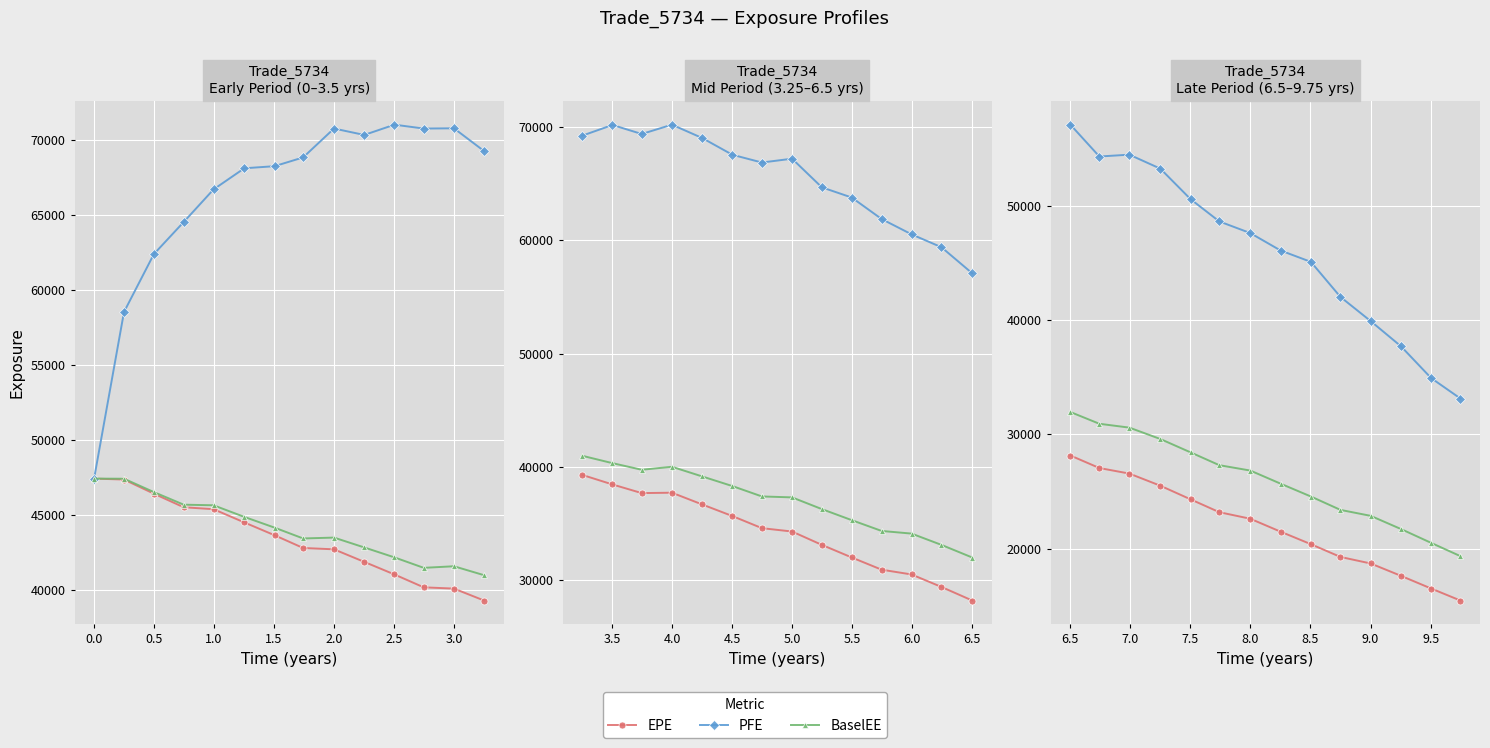

How many categories are shown in the chart?

14